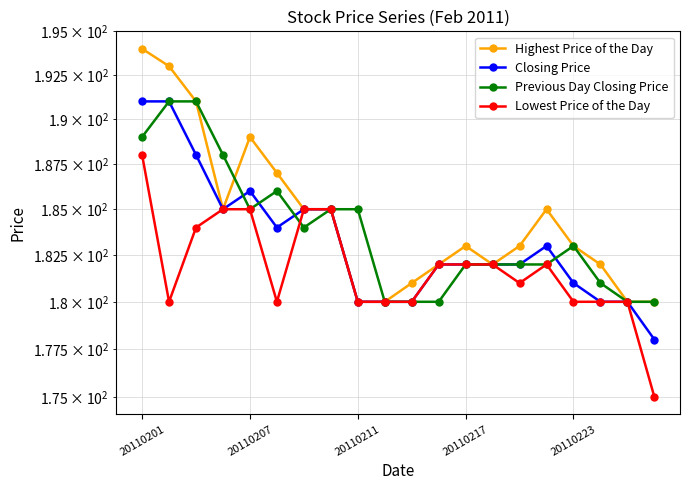

Which series has the largest range (max minus min)?

Highest Price of the Day